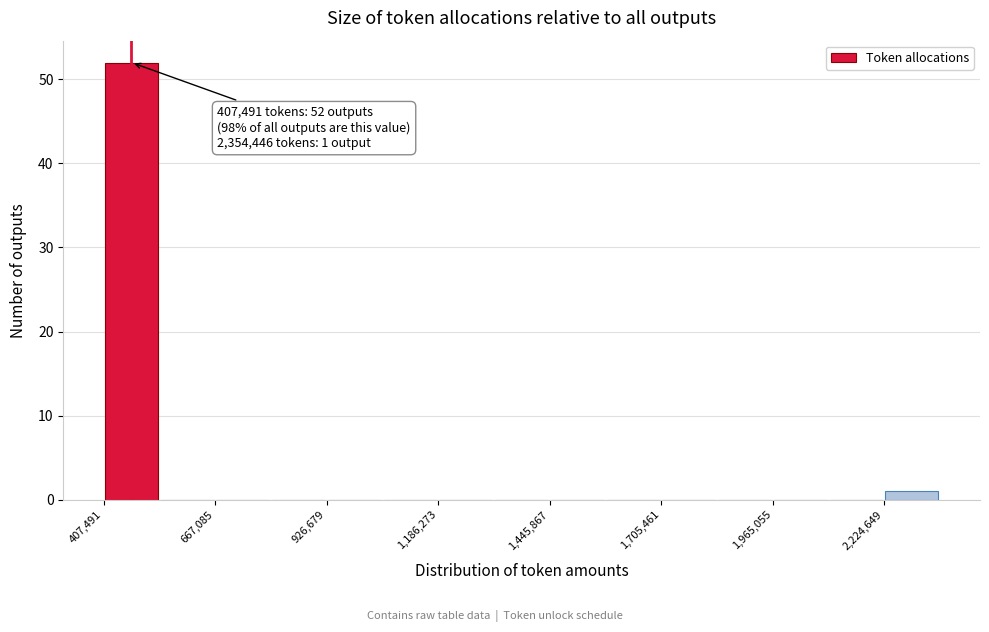

Around what value on the x-axis is the tallest bar? Give the approximate position of its centre, as read against the axis.

450000